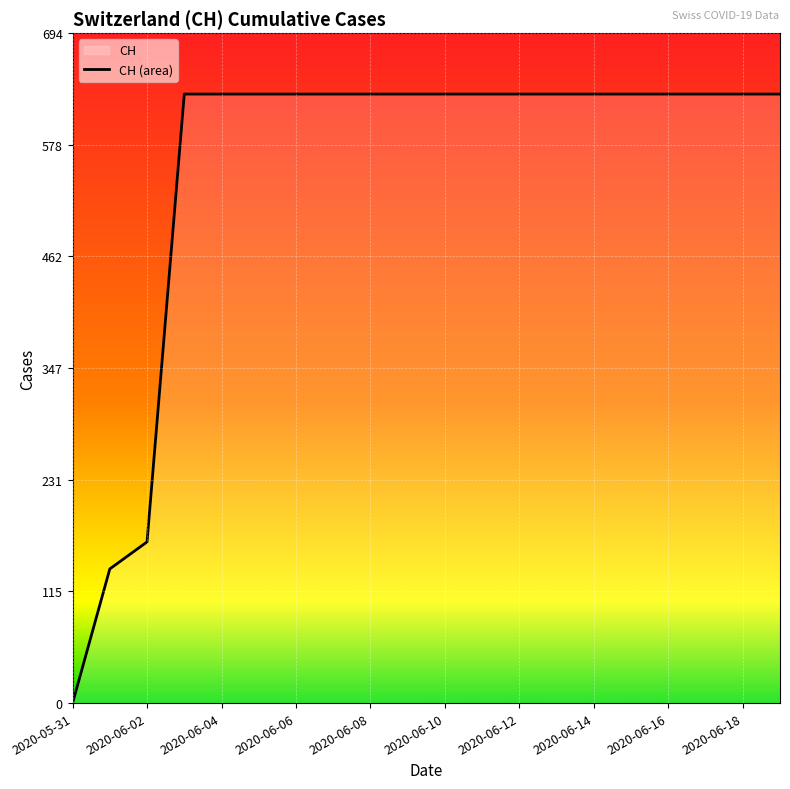

The chart shows a value of 631 at 2020-06-08. True or false?

True